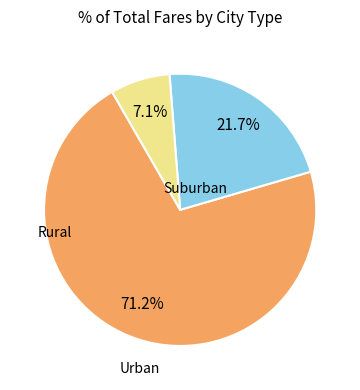

Does any single category account for the majority?

Yes